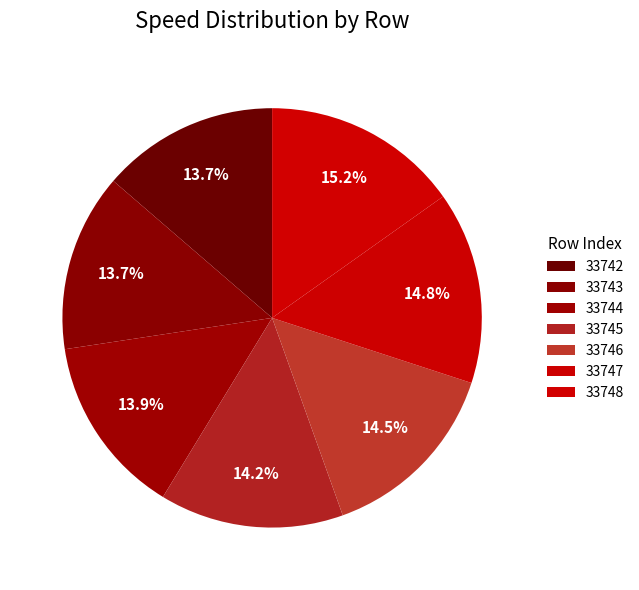

The 33747 slice represents 3% of the pie. True or false?

False